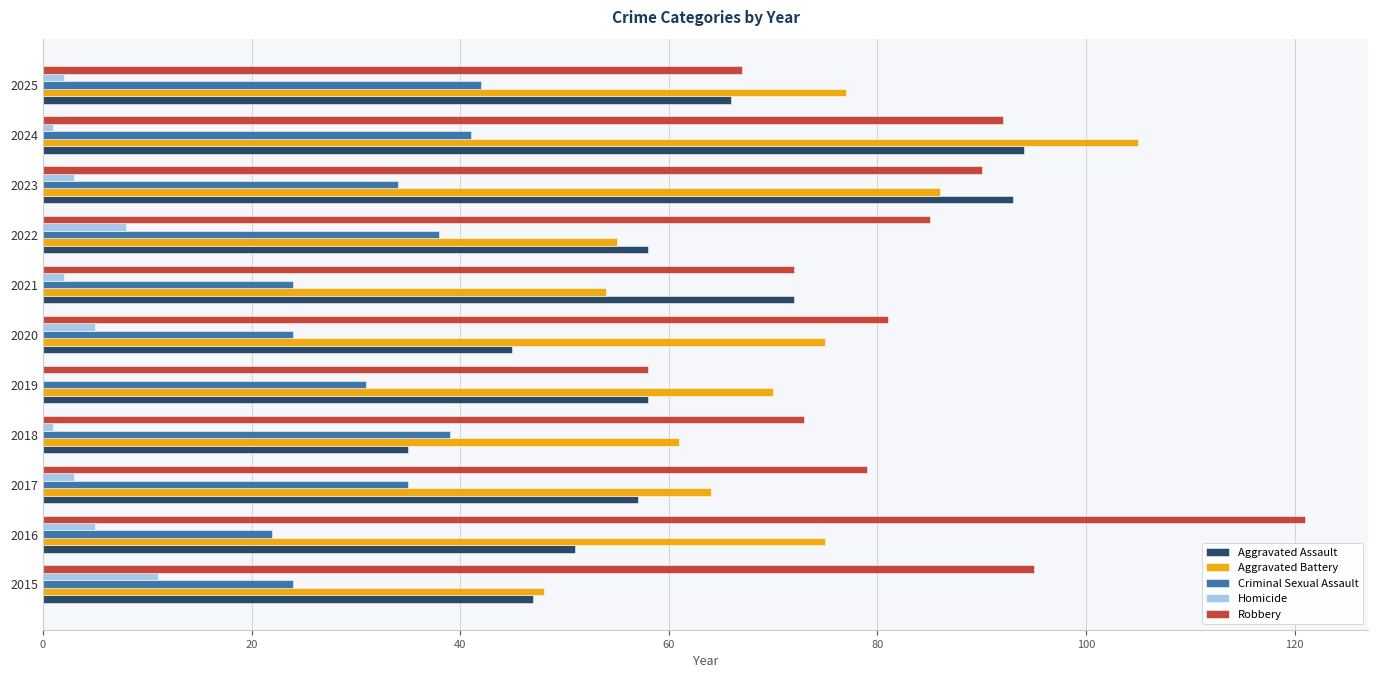

Which series has the largest range (max minus min)?

Robbery